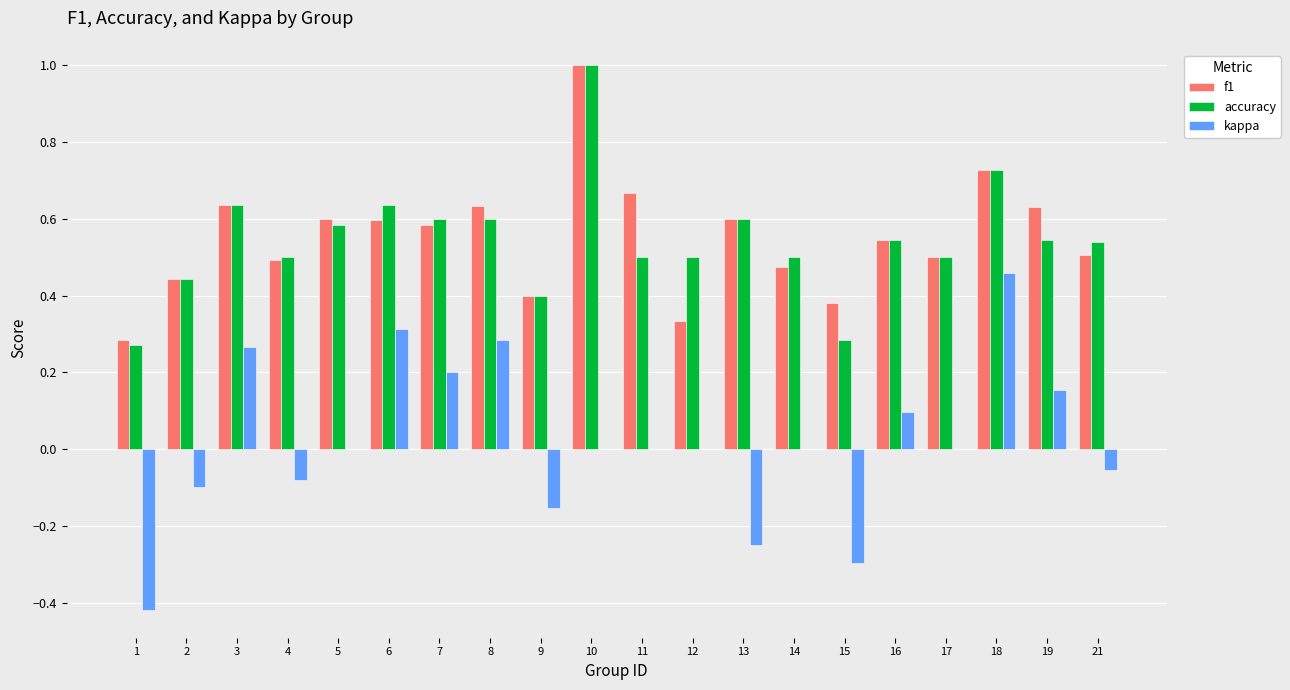

How many groups of bars are there?

20